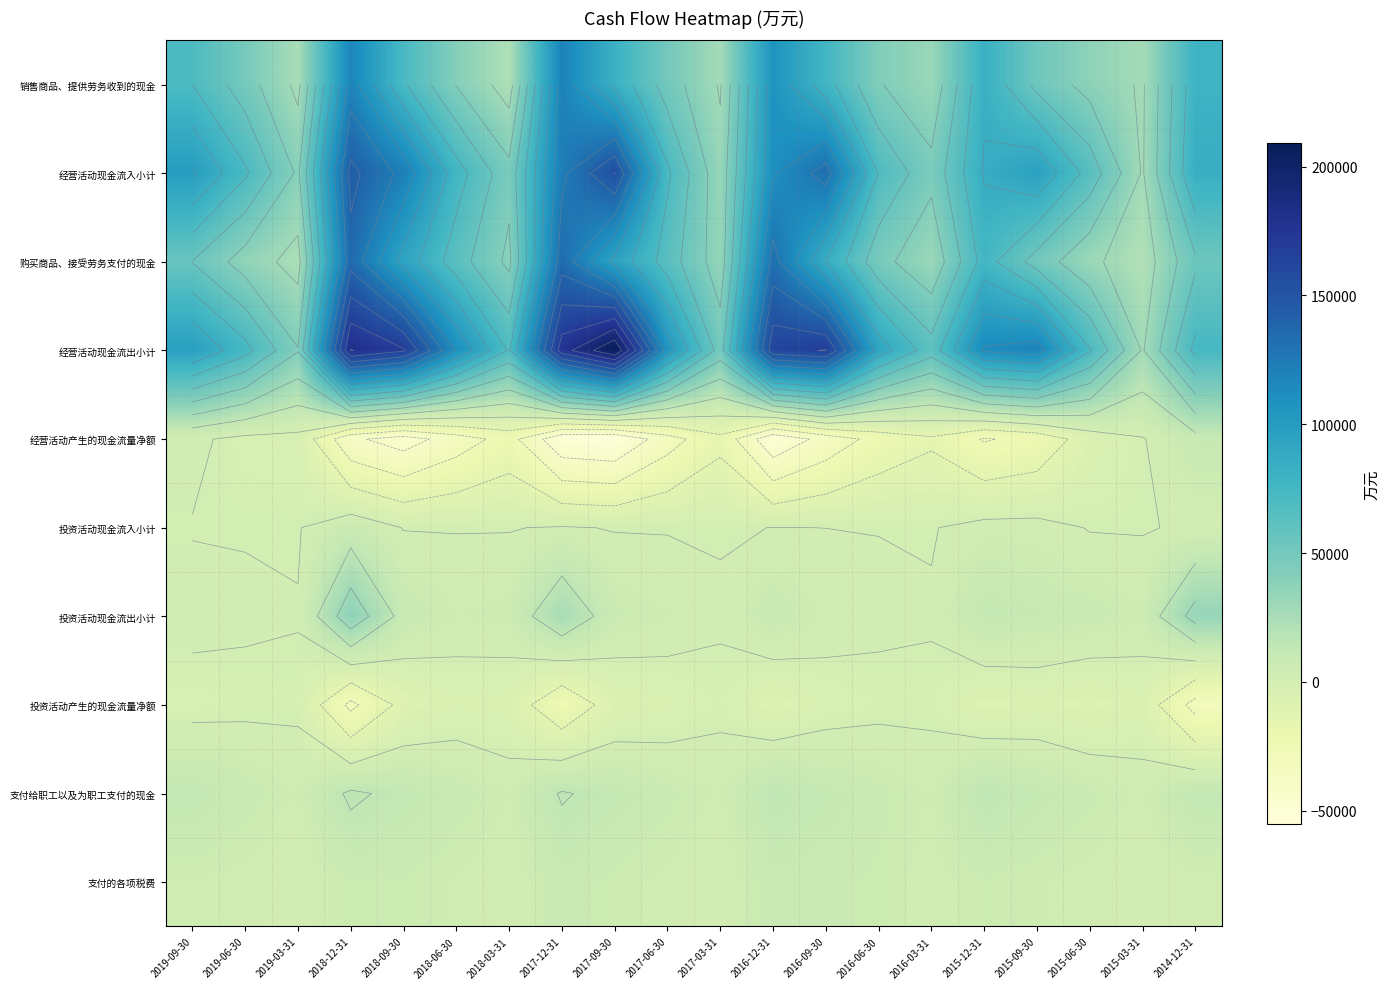

Which series has the widest spread of values?

经营活动现金流出小计